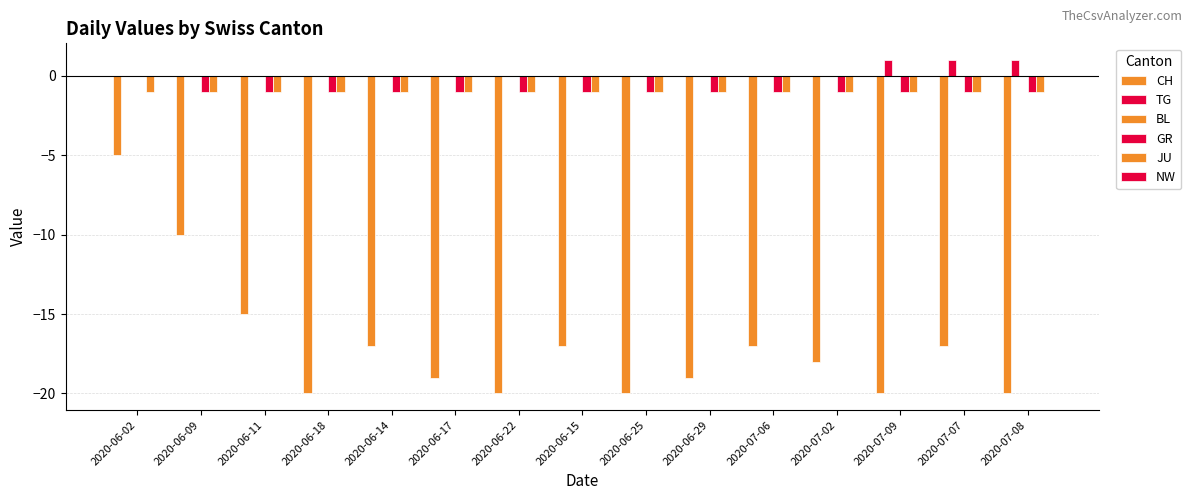

How many data points does each series have?

15